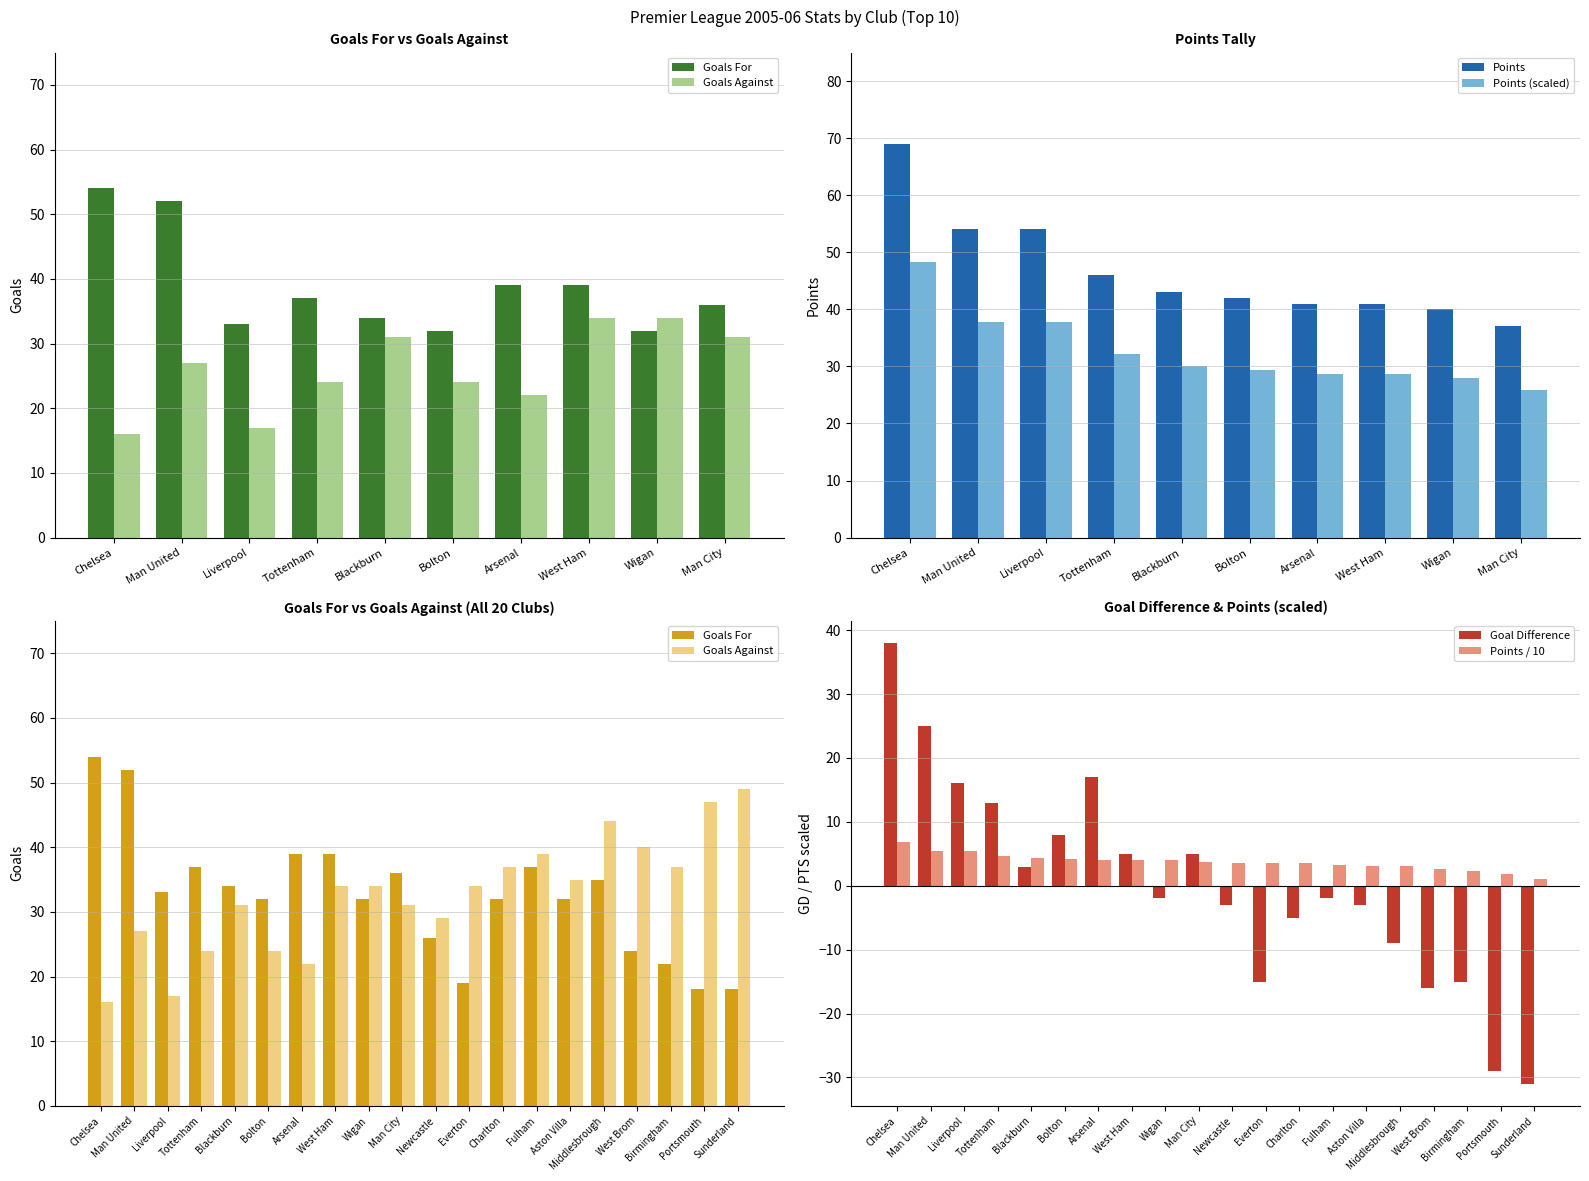

How many data points in GA are above 34?

8